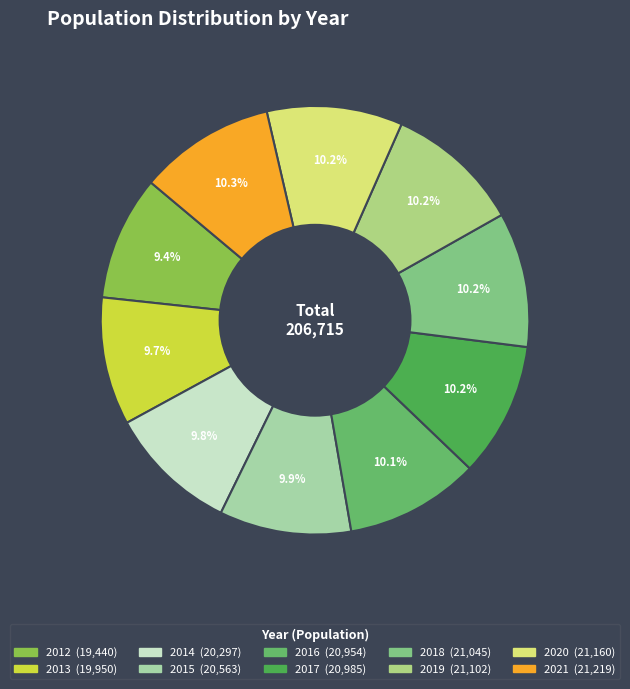

Combined, what portion of the pie is 2014 and 2019?

20.0%